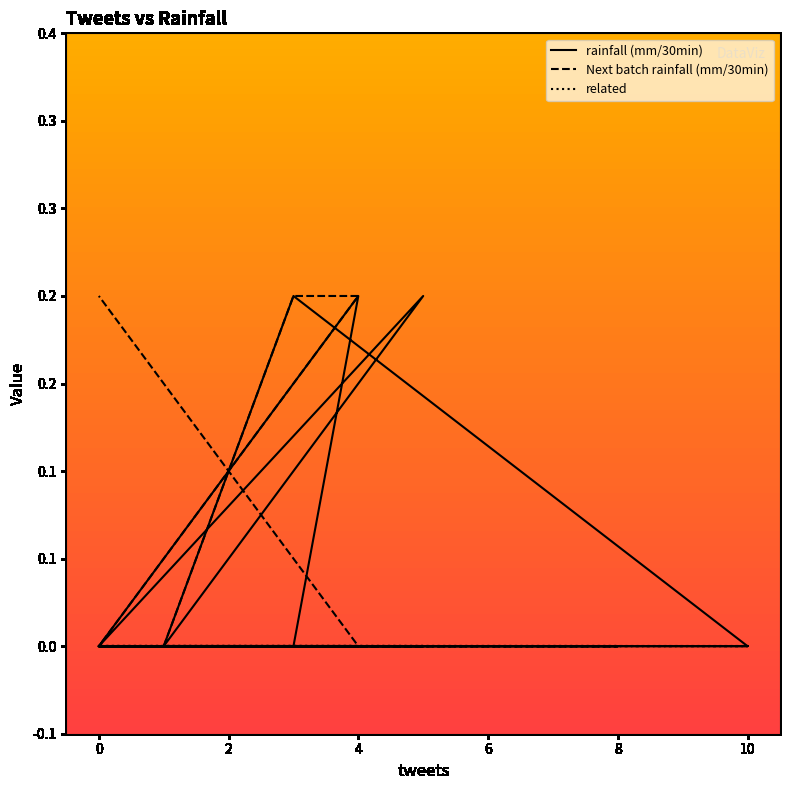

Is this an area chart (filled region under the line)?

No